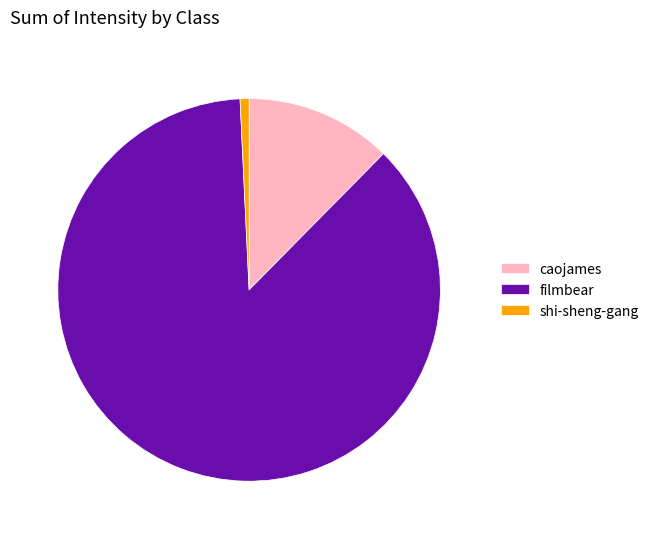

Rank the categories by value from highest to lowest.

filmbear, caojames, shi-sheng-gang